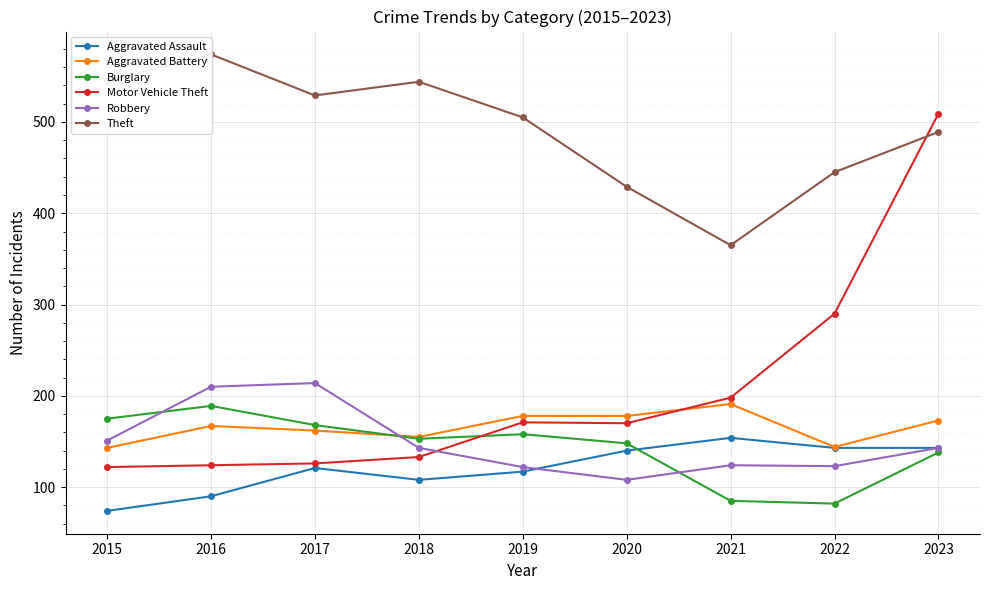

Rank the series at 2018 from highest to lowest value.

Theft, Aggravated Battery, Burglary, Robbery, Motor Vehicle Theft, Aggravated Assault